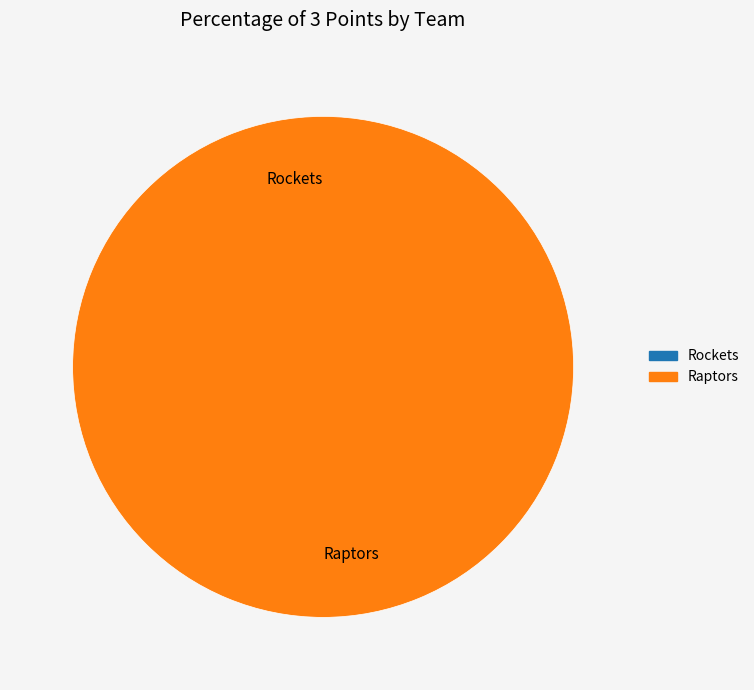

Which slice is the smallest?

Rockets